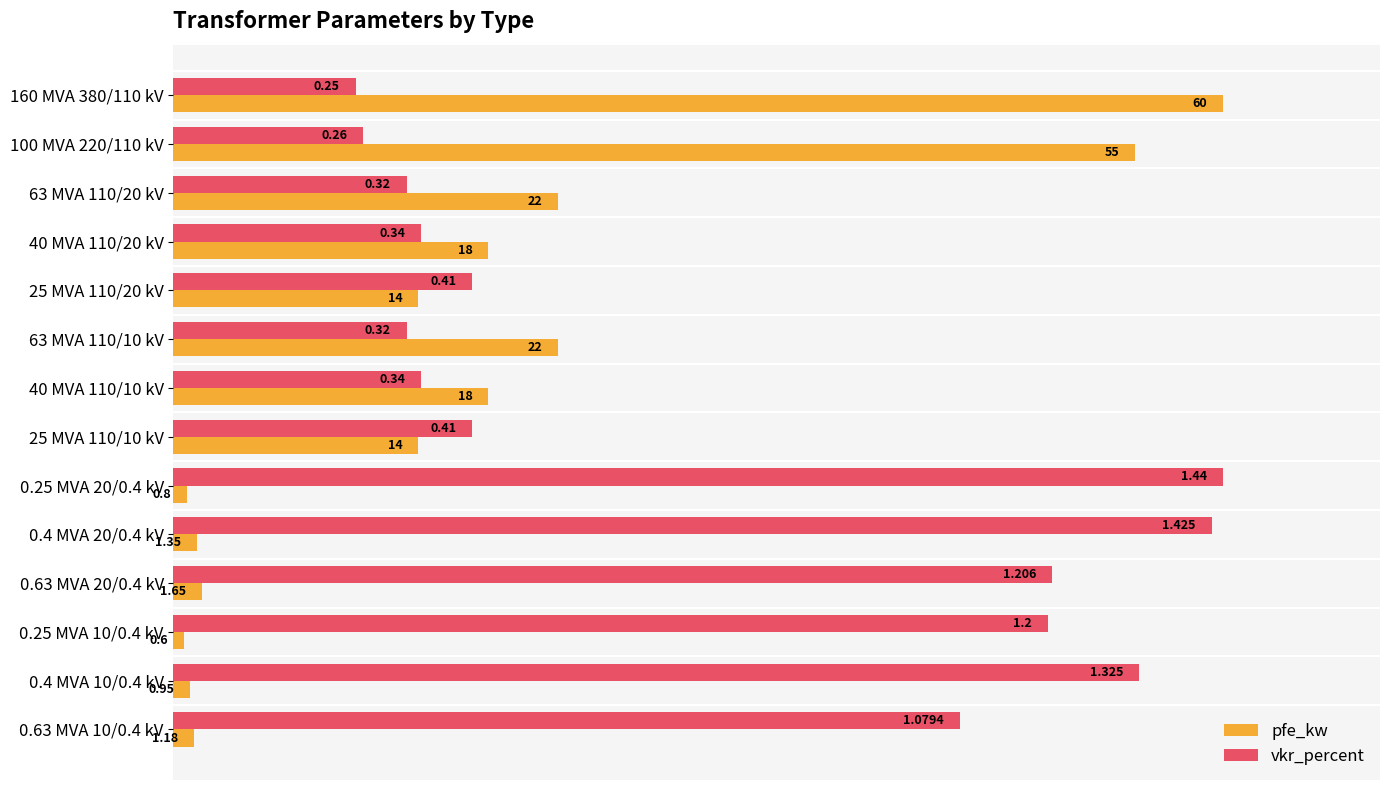

What are all the series names shown in the legend?

pfe_kw, vkr_percent